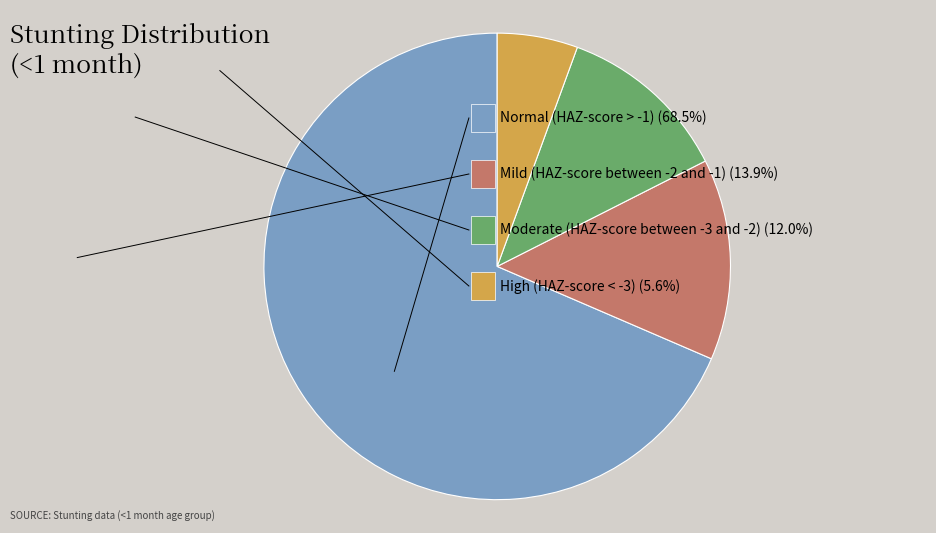

Is there a majority slice in this chart?

Yes